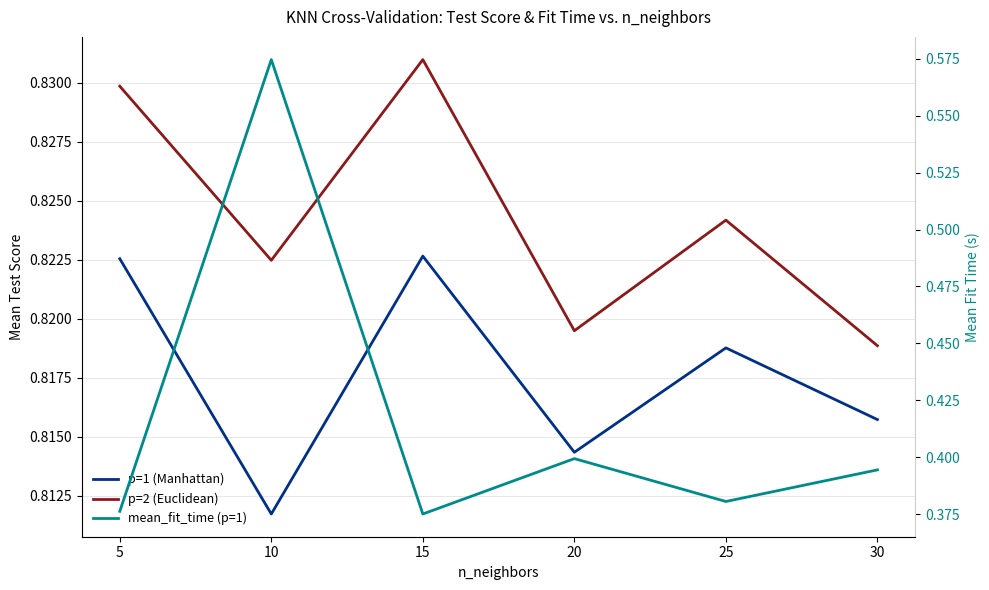

Where is p=2 (Euclidean) nearest to the value 0?

30